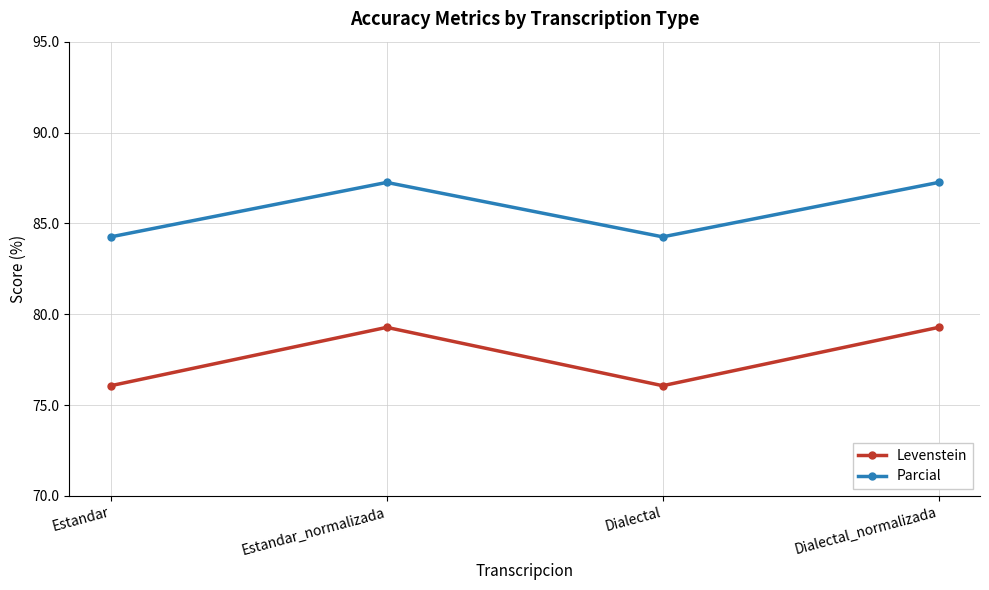

How many lines are shown in the chart?

2